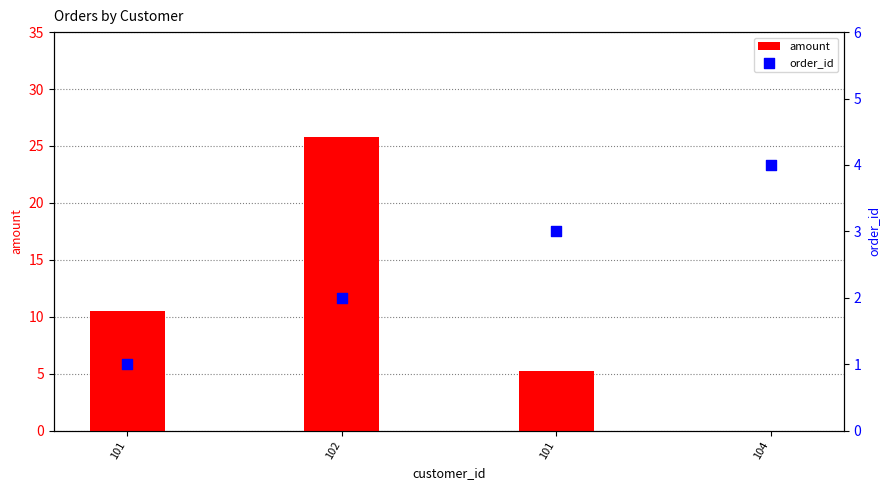

At how many categories does at least one series exceed 16?

1